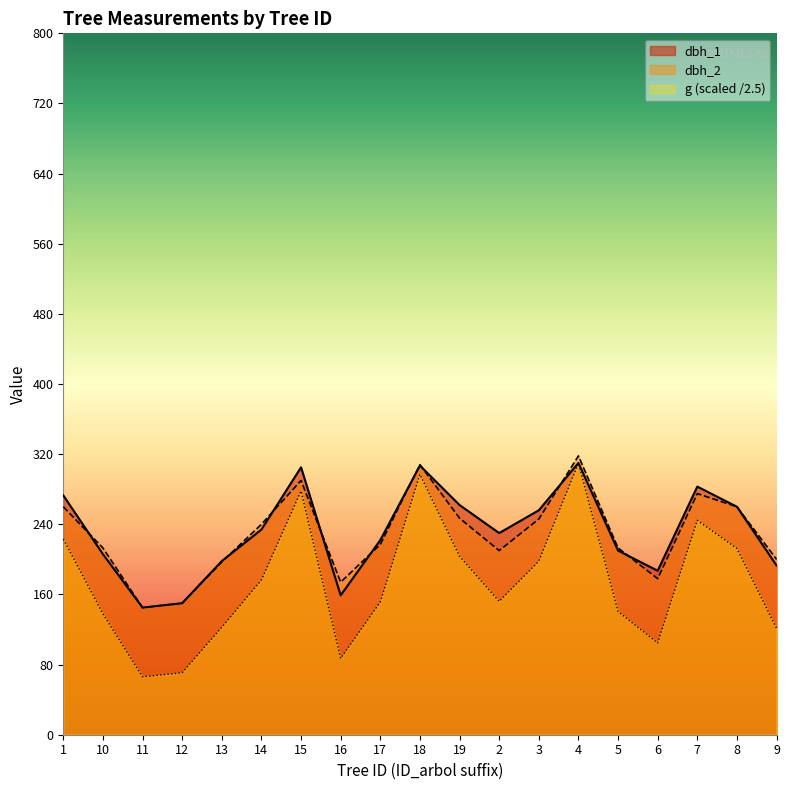

True or false: g and dbh_2 cross at least once.

False